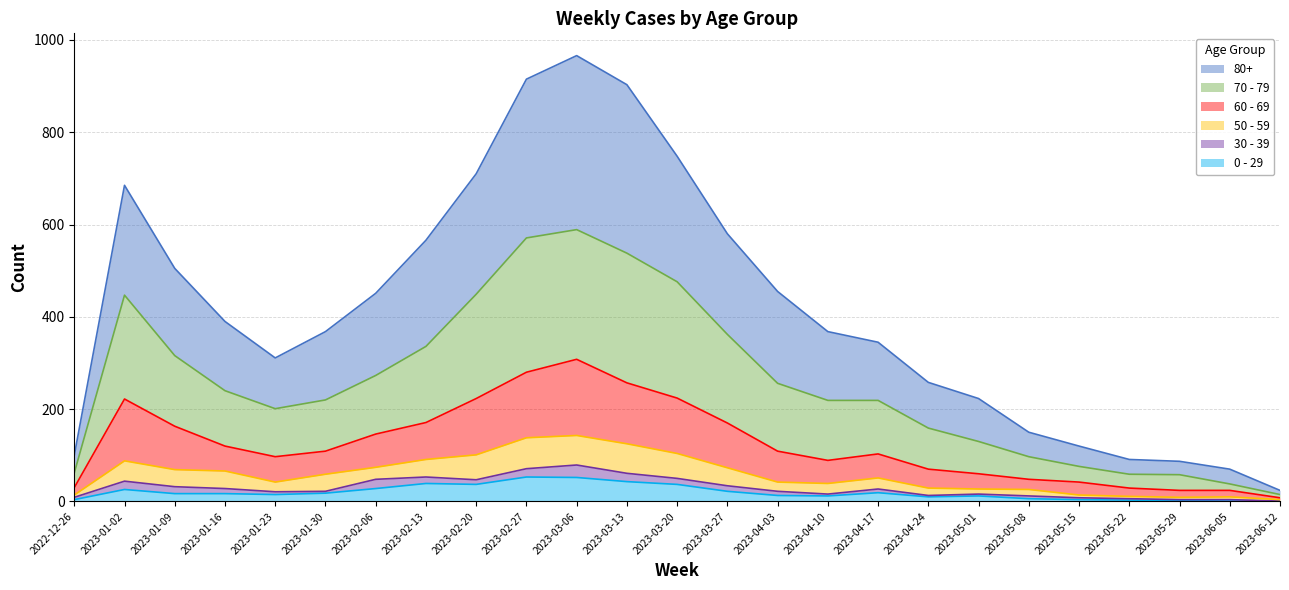

Where is the first local minimum for 0 - 29?

2023-01-23